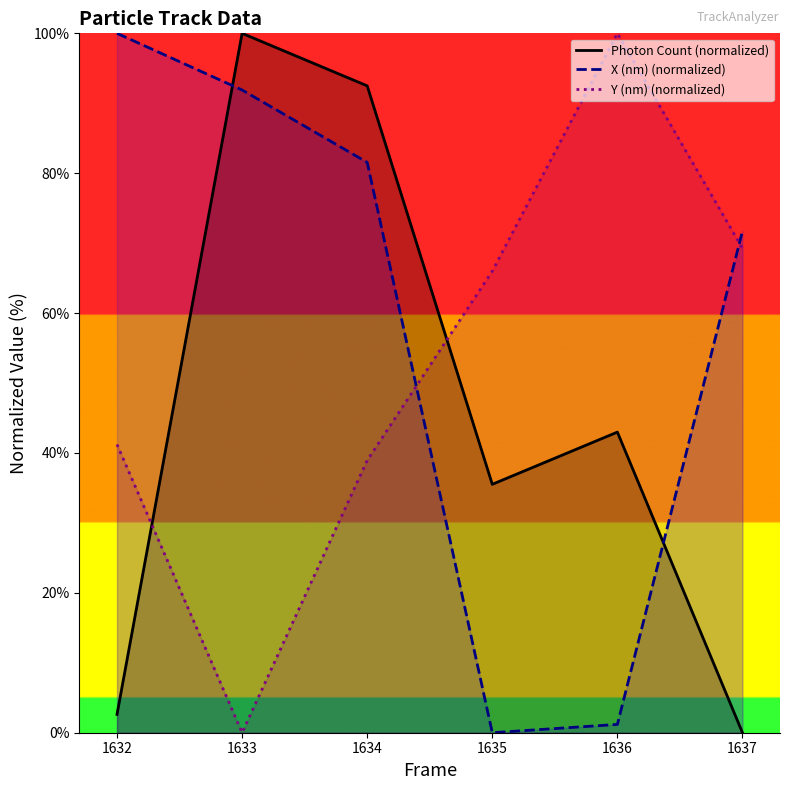

Which has a higher value, 1634 or 1633?

1633